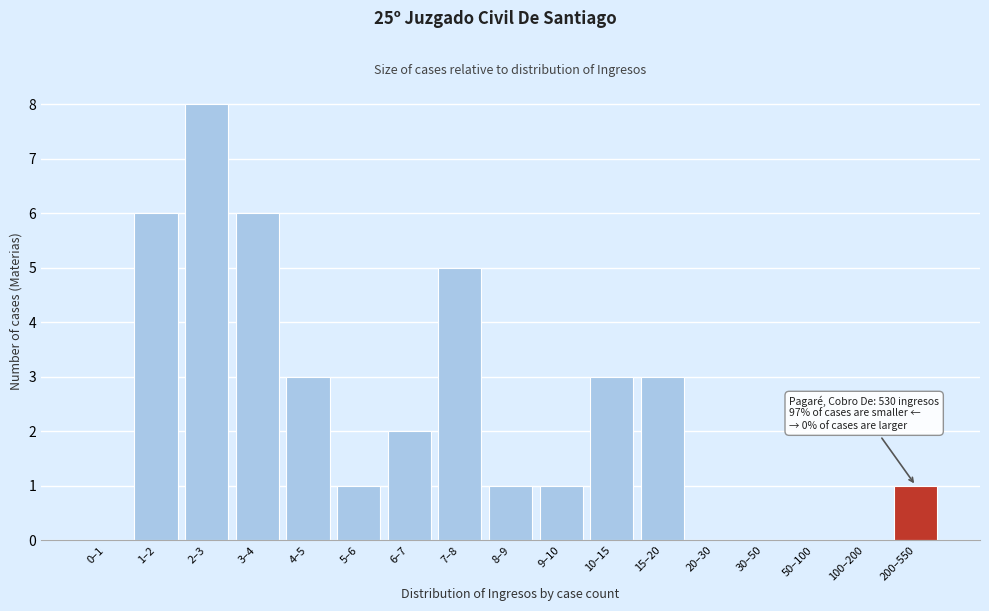

Reading left to right, transcribe all the data shown in this chart.

0–1=0	1–2=6	2–3=8	3–4=6	4–5=3	5–6=1	6–7=2	7–8=5	8–9=1	9–10=1	10–15=3	15–20=3	20–30=0	30–50=0	50–100=0	100–200=0	200–550=1